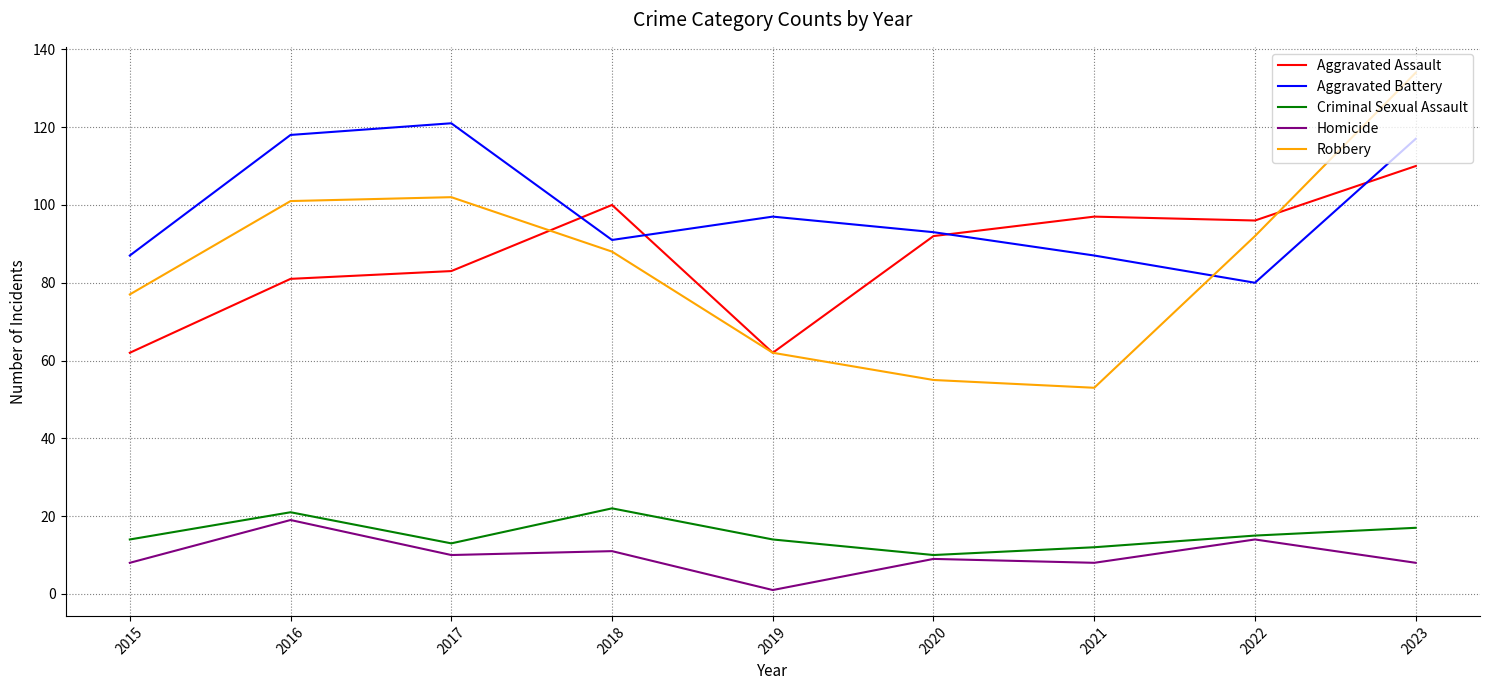

True or false: Robbery and Criminal Sexual Assault cross at least once.

False